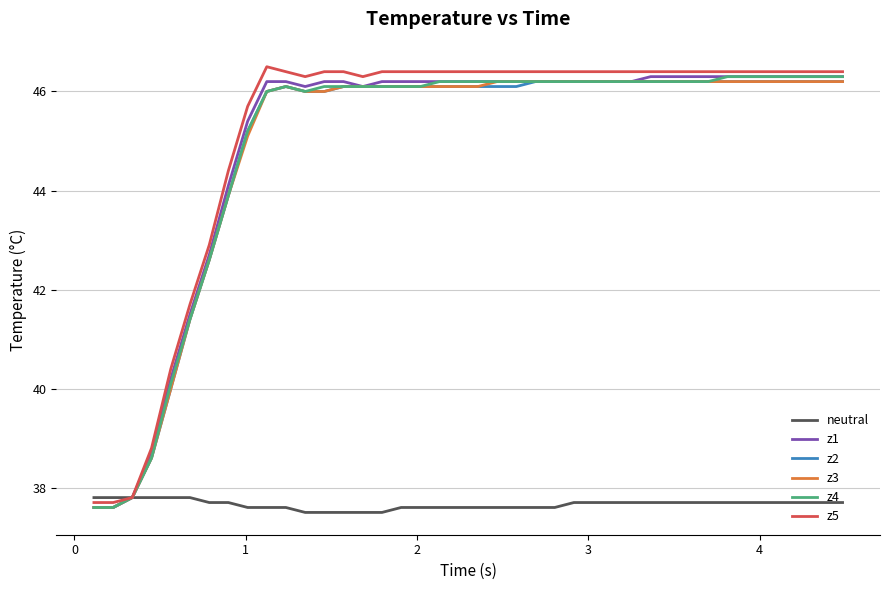

What is the minimum value for z5?

37.7